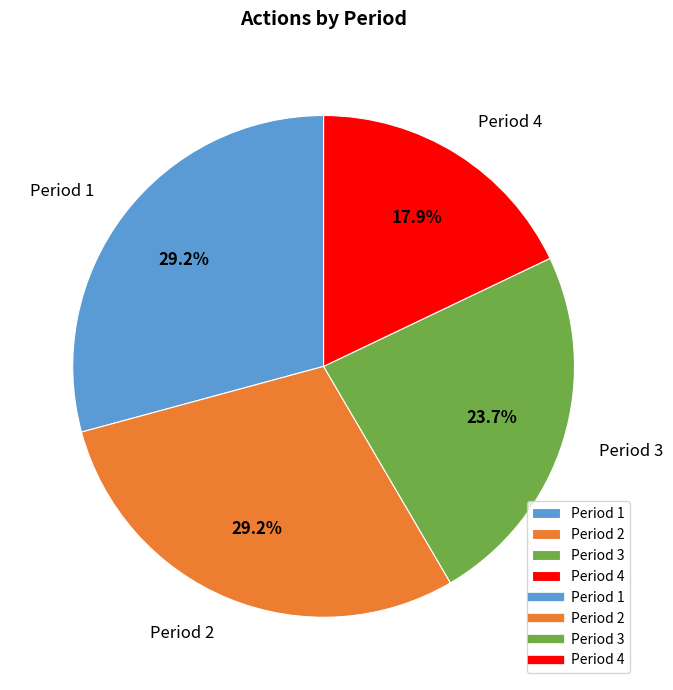

To the nearest percent, what is the difference between the Period 4 and Period 1 slice percentages?

11%